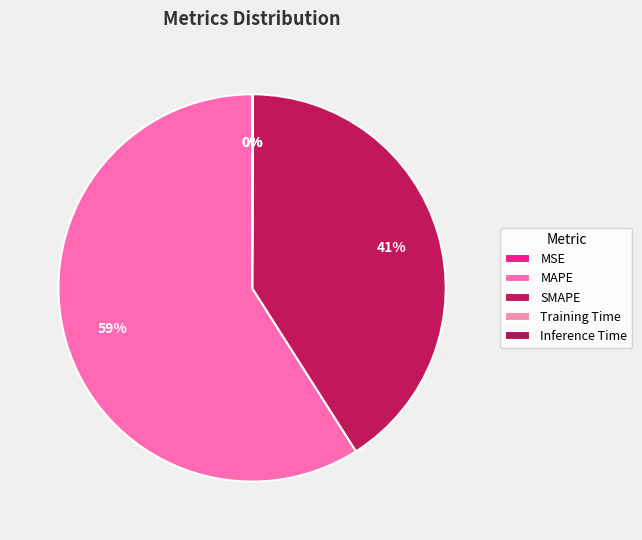

To the nearest percent, what is the difference between the largest and smallest slice percentages?

59%